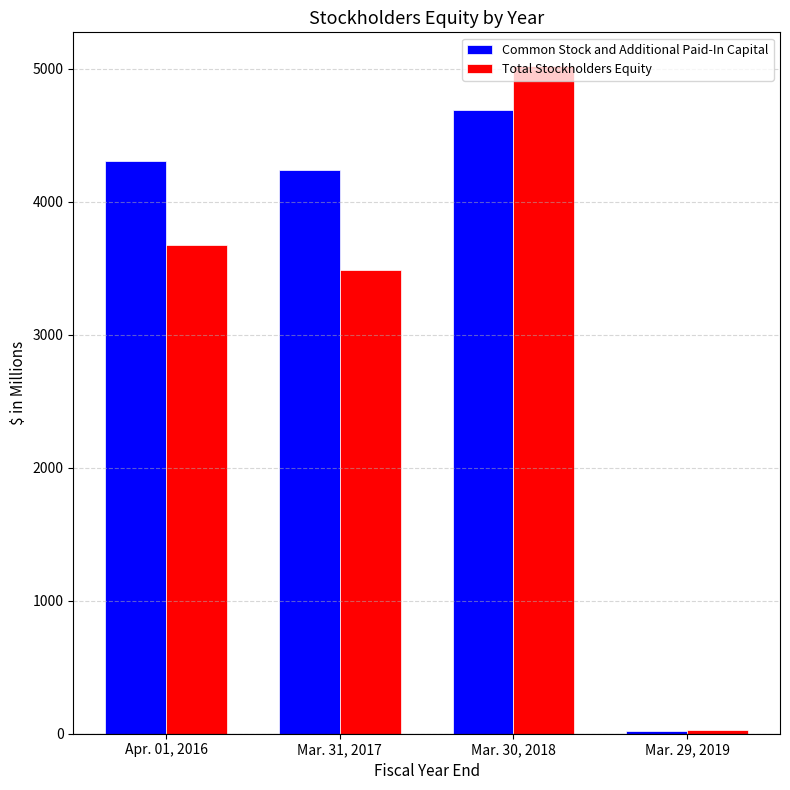

How many data points in Common Stock and Additional Paid-In Capital are less than 4309?

2